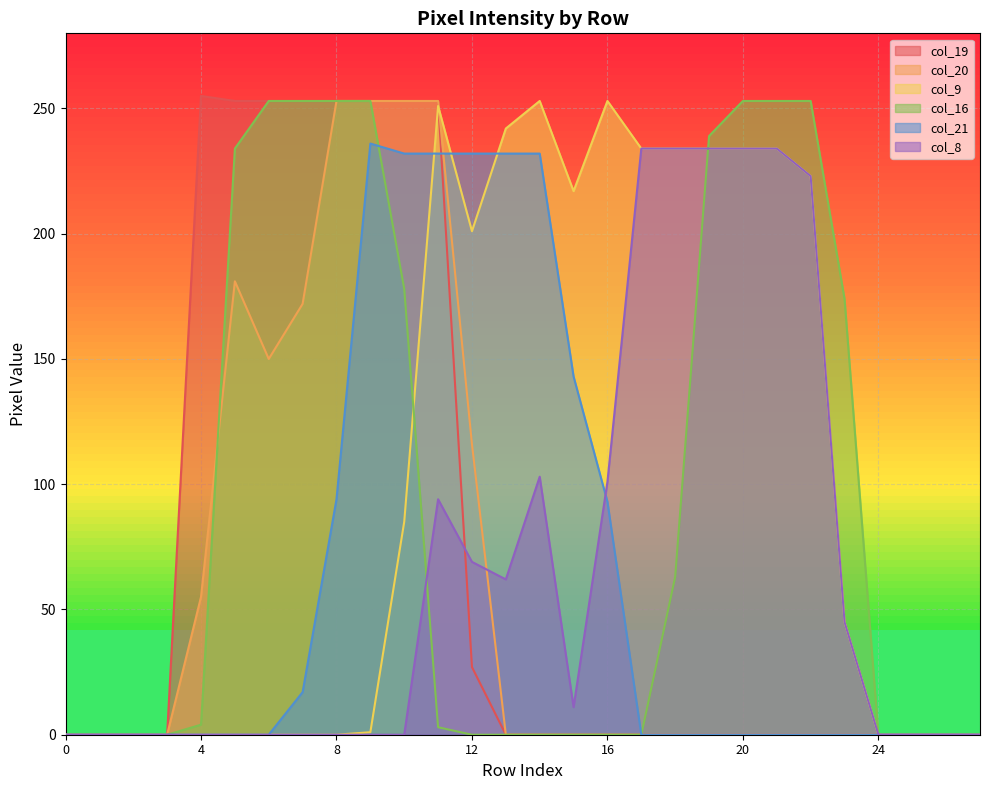

Which series has the largest total across all categories?

col_9